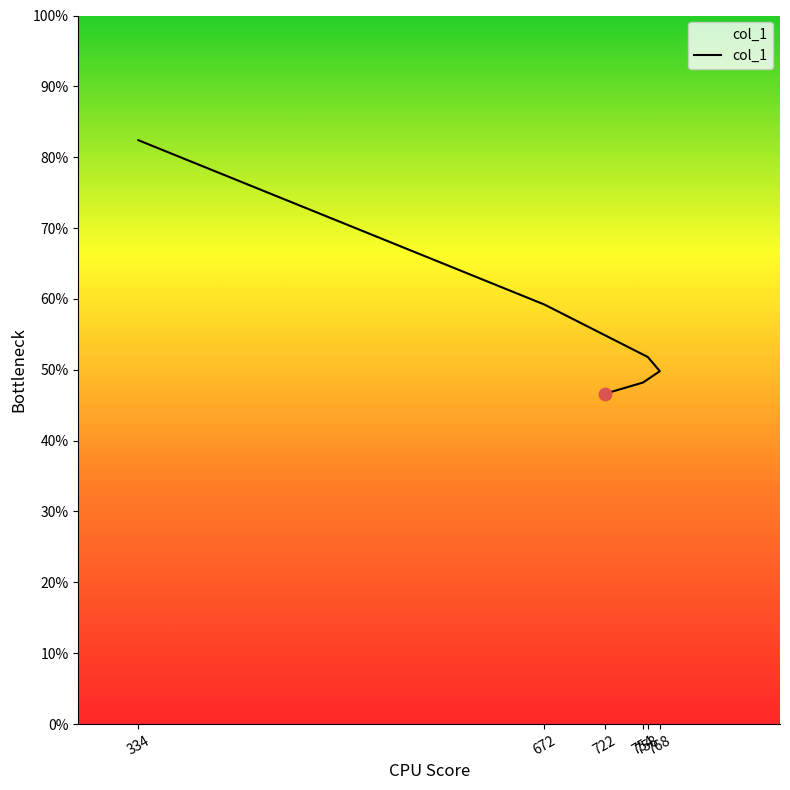

Which has a higher value, 722 or 758?

758